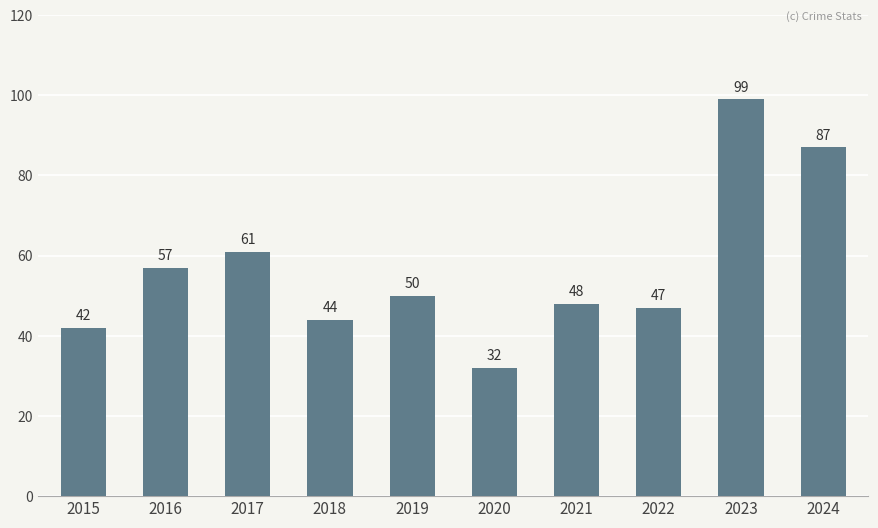

How many bars are there in total?

10